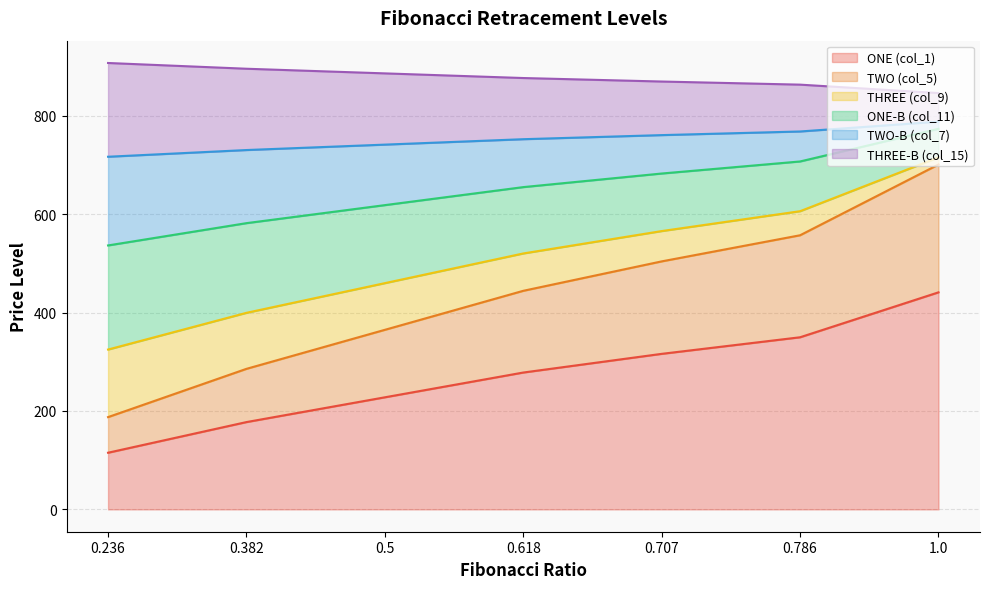

List the labels in order of TWO (col_5) value, largest first.

1.0, 0.786, 0.707, 0.618, 0.5, 0.382, 0.236